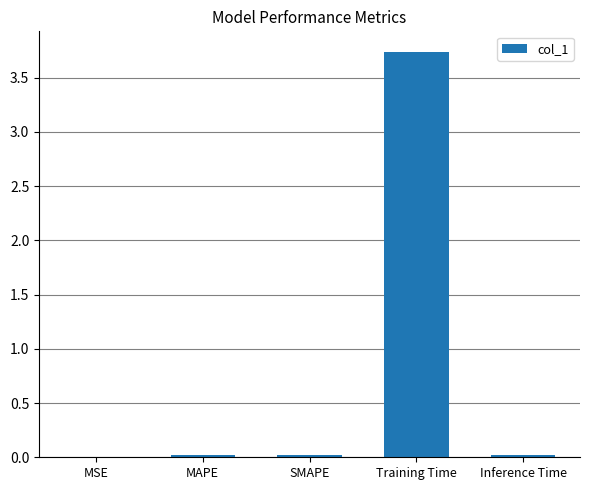

At which category does the chart reach its peak across all series?

Training Time